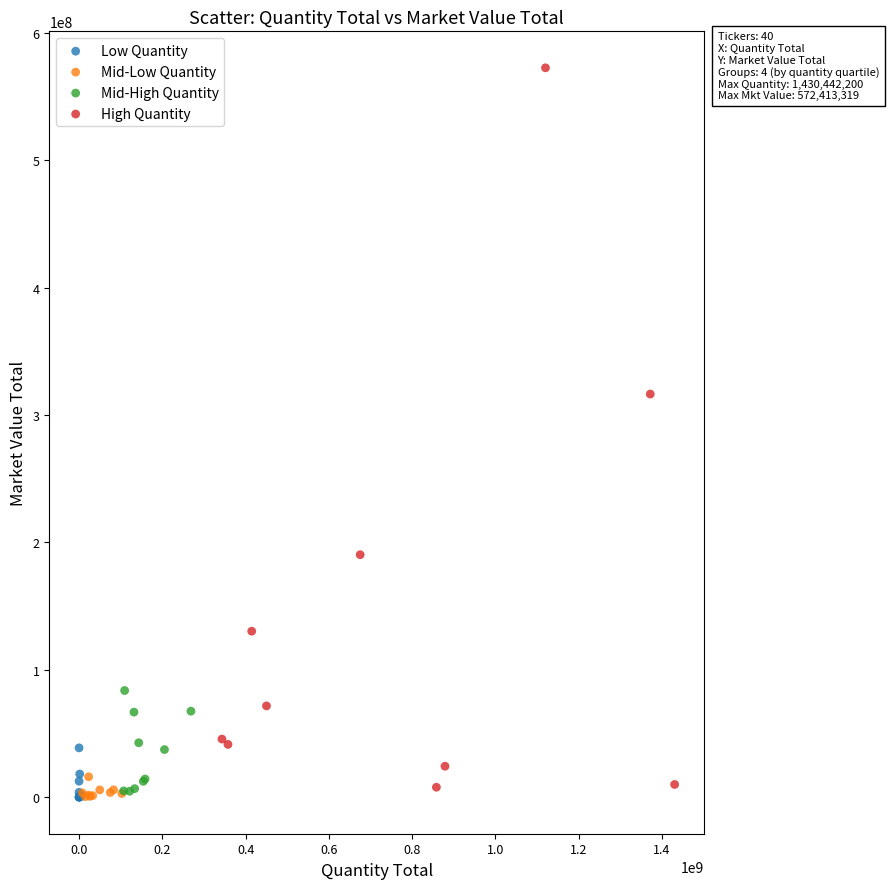

Which series has the largest Y range (max minus min)?

High Quantity